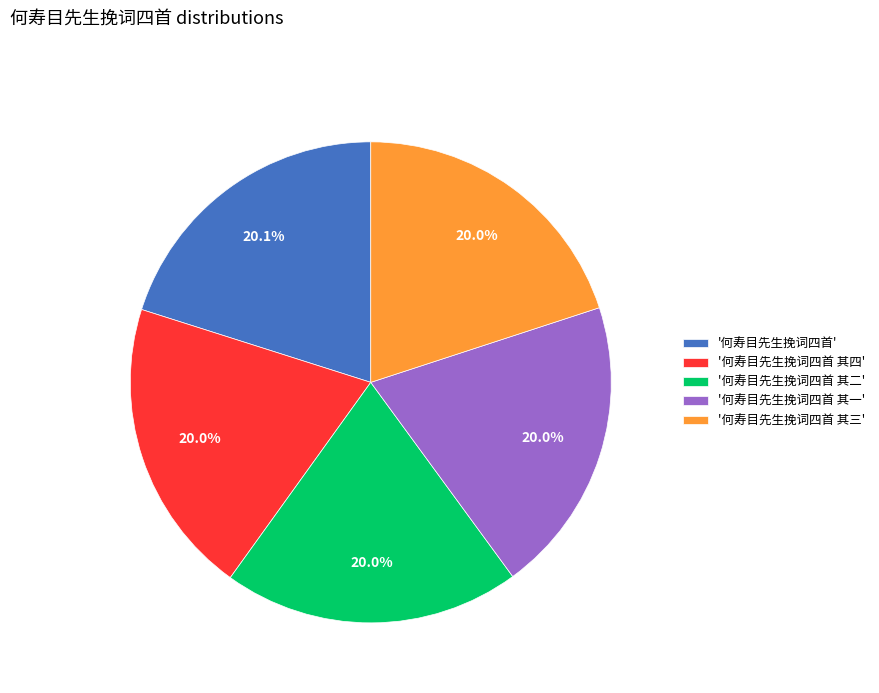

Do '何寿目先生挽词四首 其一' and '何寿目先生挽词四首 其二' together represent more than half of the pie?

No